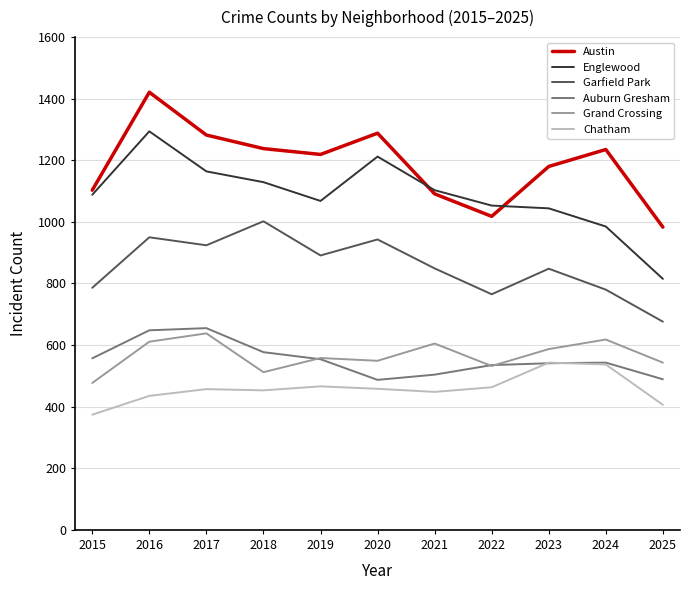

Does the chart have visible grid lines?

Yes